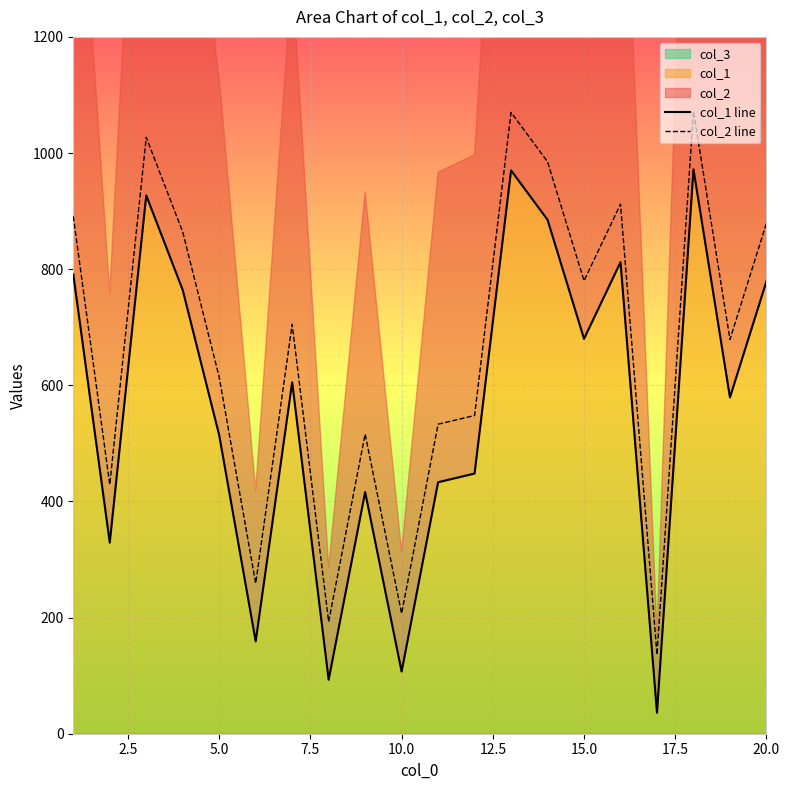

True or false: col_2 line and col_1 line intersect in this chart.

False